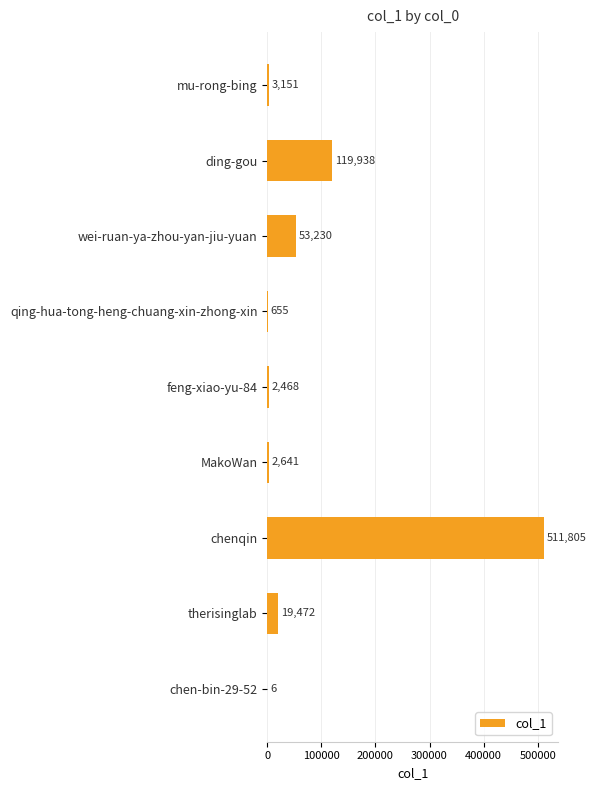

What is the ratio of the value at ding-gou to the value at MakoWan?

45.4